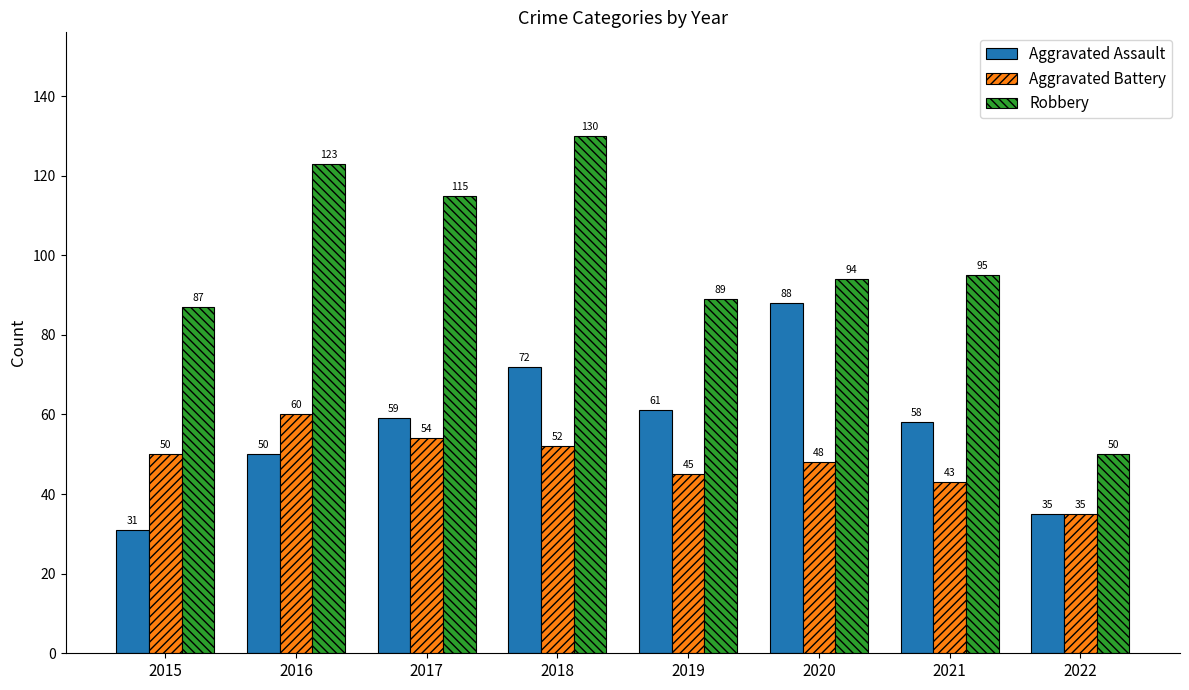

What is the spread (max minus min) of values at 2020?

46